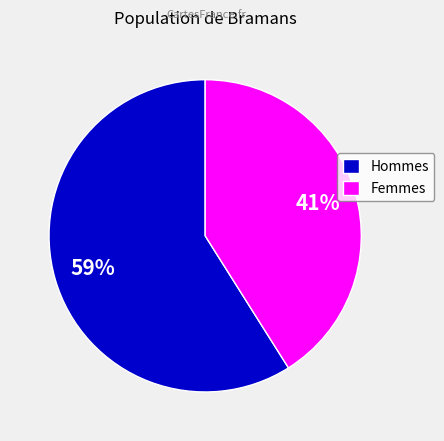

What is the smallest slice in the pie chart?

Femmes